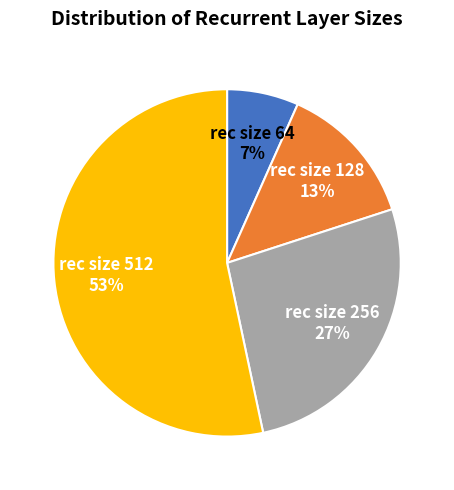

Approximately how many times larger is the value at rec size 128 compared to rec size 256?

0.5